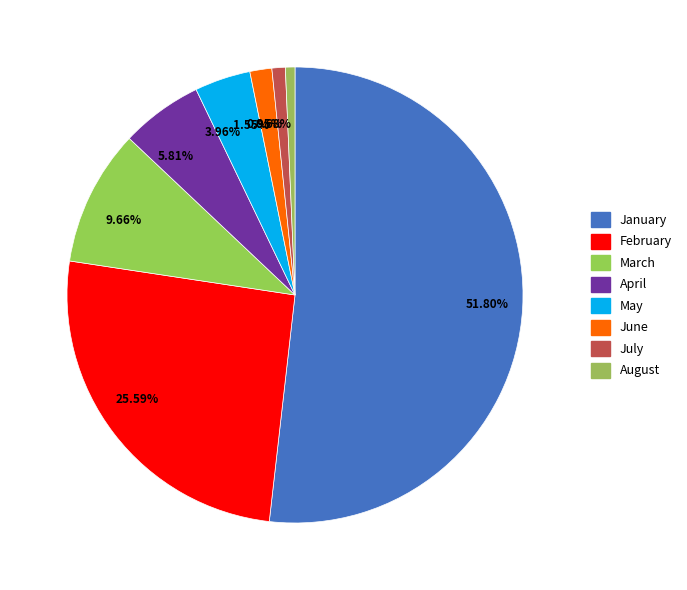

Is the sum of 0.95% and 9.66% greater than half?

No